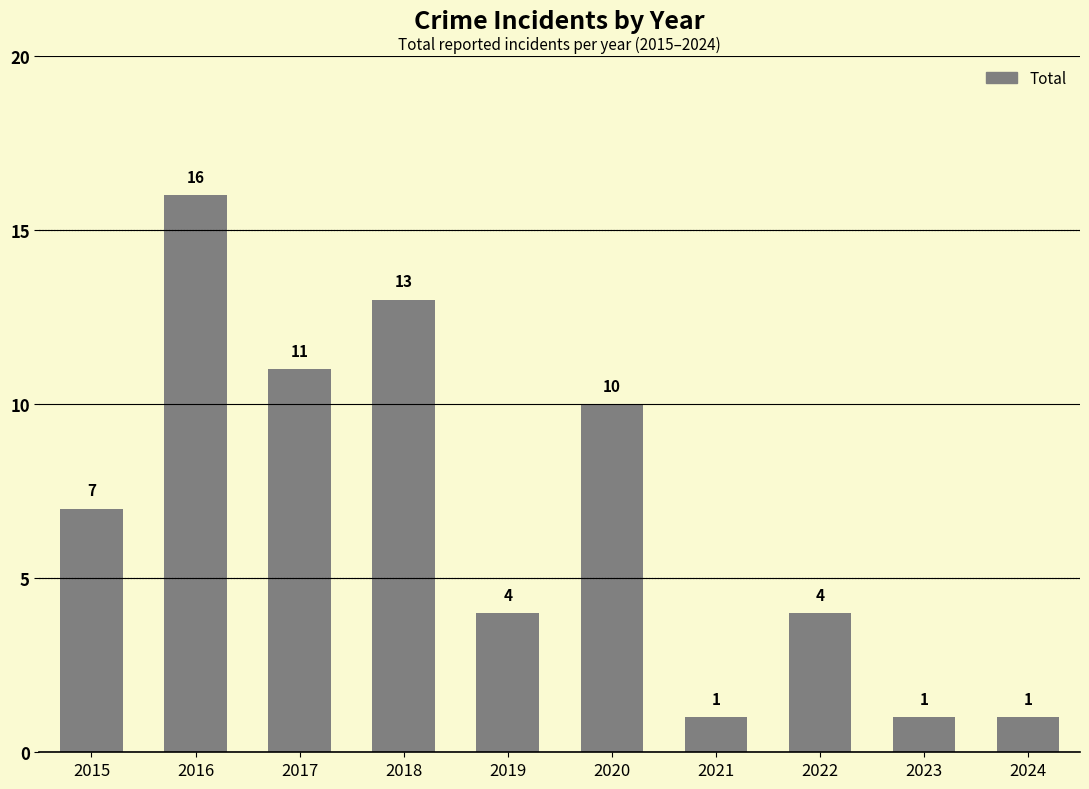

What is the difference between the second highest and minimum values?

12